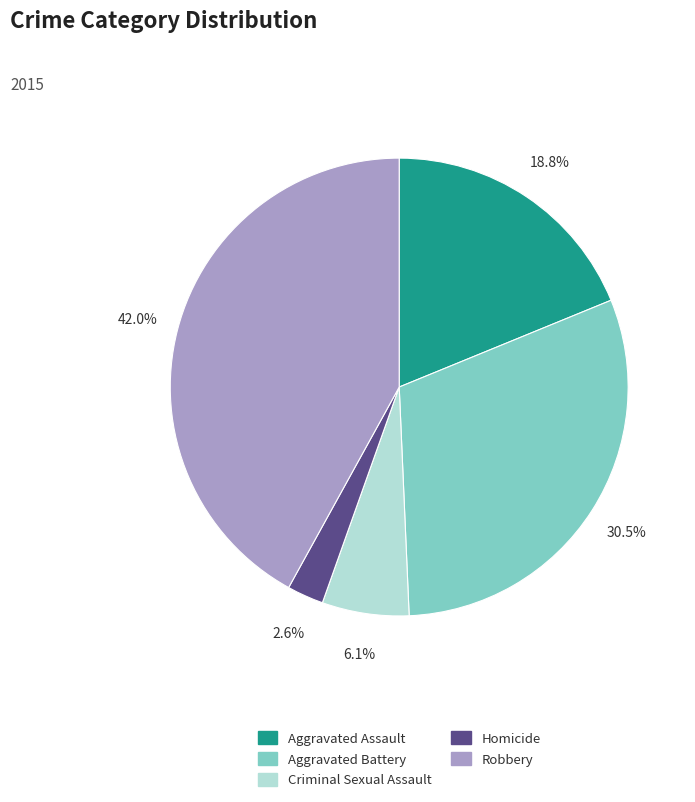

To the nearest percent, what is the average slice percentage?

20%